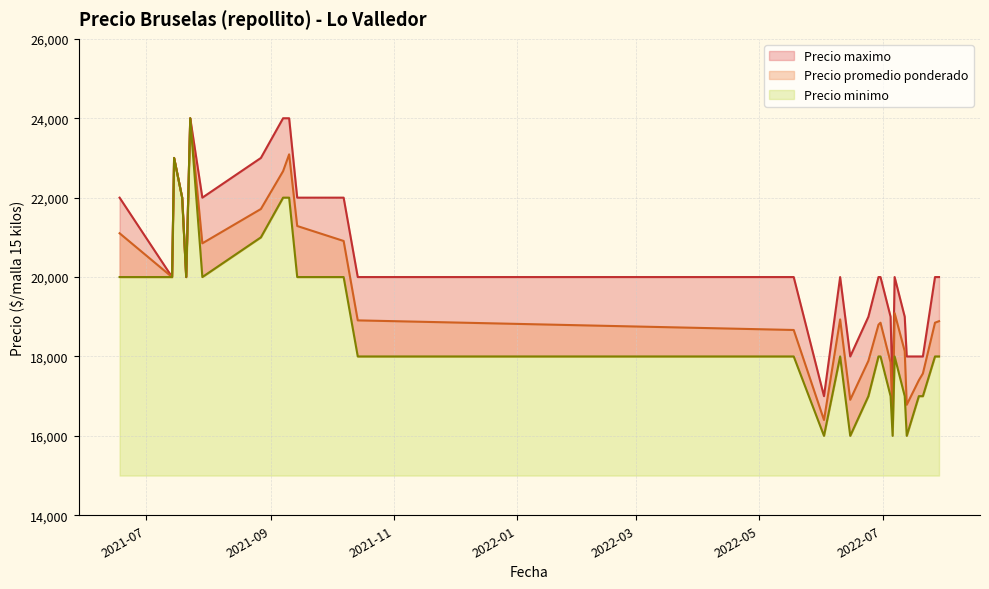

Does the chart have visible grid lines?

Yes